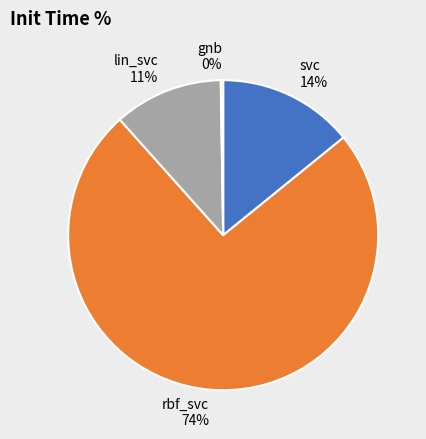

To the nearest percent, what portion does lin_svc represent?

11%